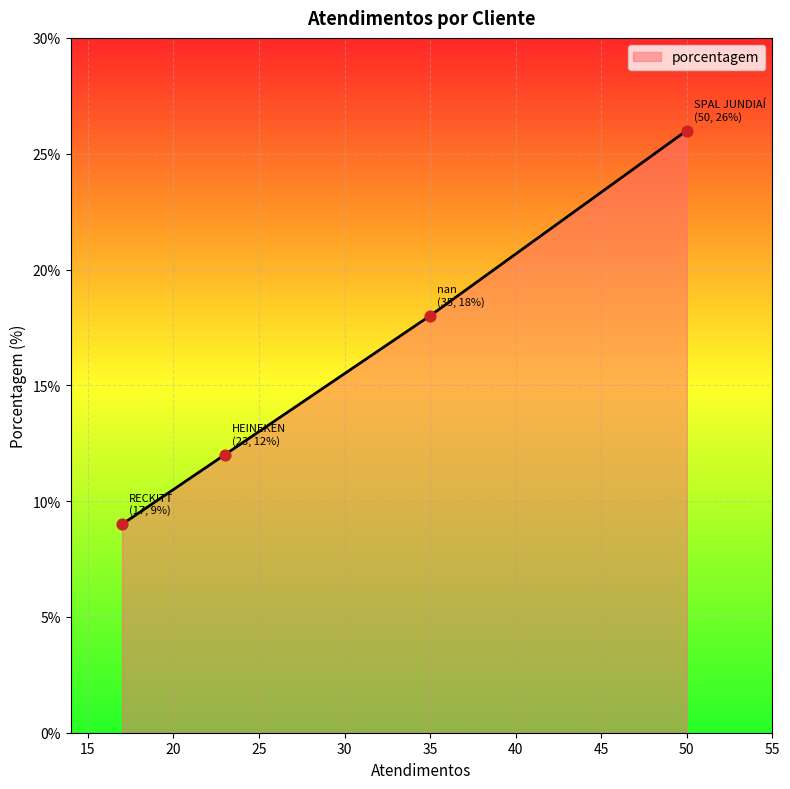

Which has a higher value, RECKITT or HEINEKEN?

HEINEKEN